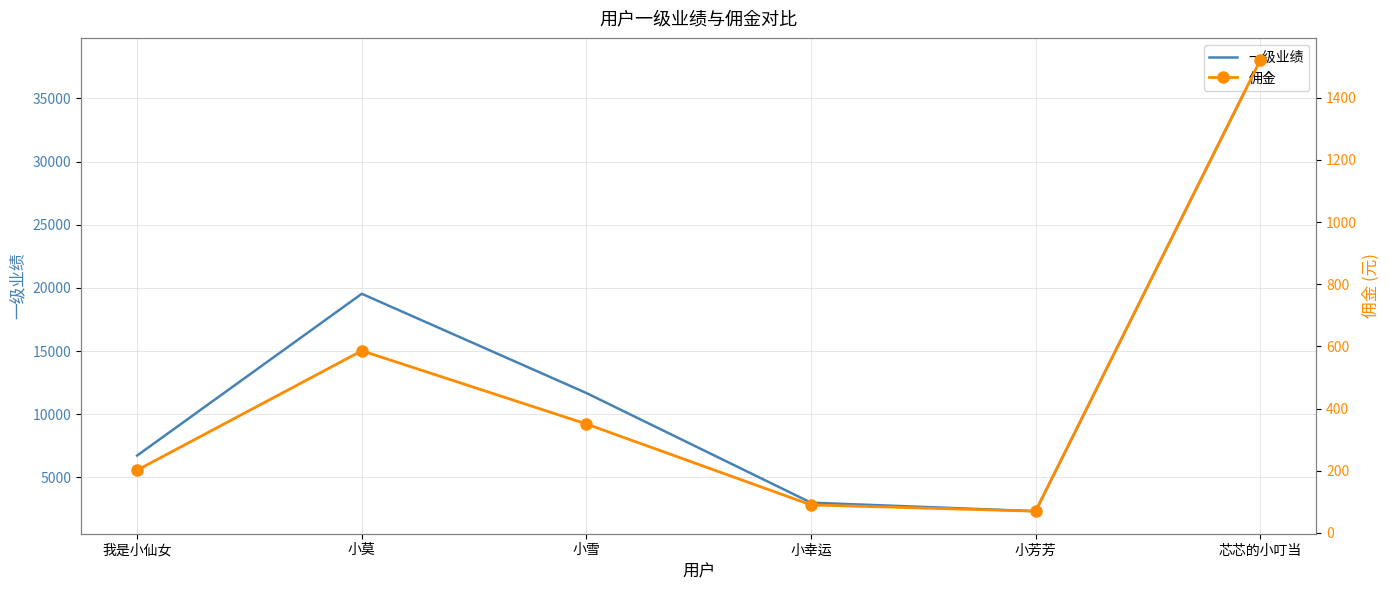

The value of 一级业绩 at 小莫 is 10255.6. True or false?

False